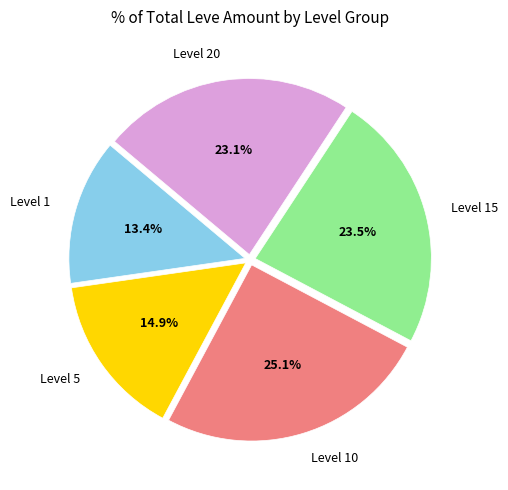

How many slices are in this pie chart?

5